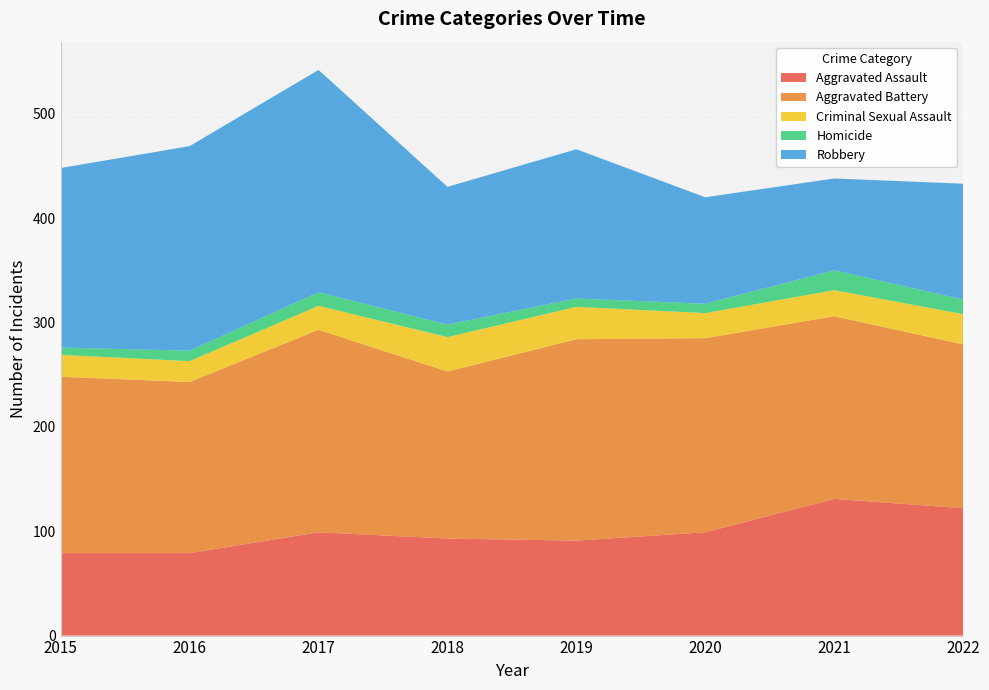

Reading left to right, list all the values displayed in this chart.

Aggravated Assault: 79	79	99	93	91	99	131	122
Aggravated Battery: 169	164	194	160	193	186	175	157
Criminal Sexual Assault: 21	20	23	33	31	24	25	29
Homicide: 7	10	13	12	8	9	19	14
Robbery: 172	196	213	132	143	102	88	111